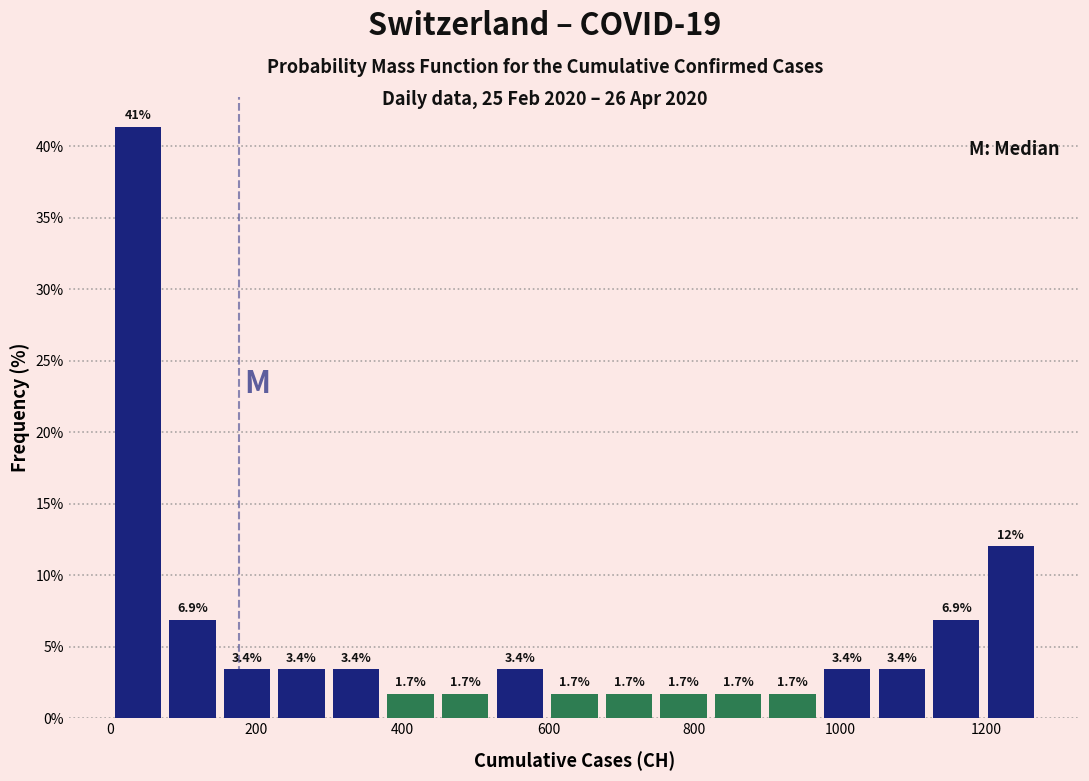

Around what value on the x-axis is the tallest bar? Give the approximate position of its centre, as read against the axis.

40